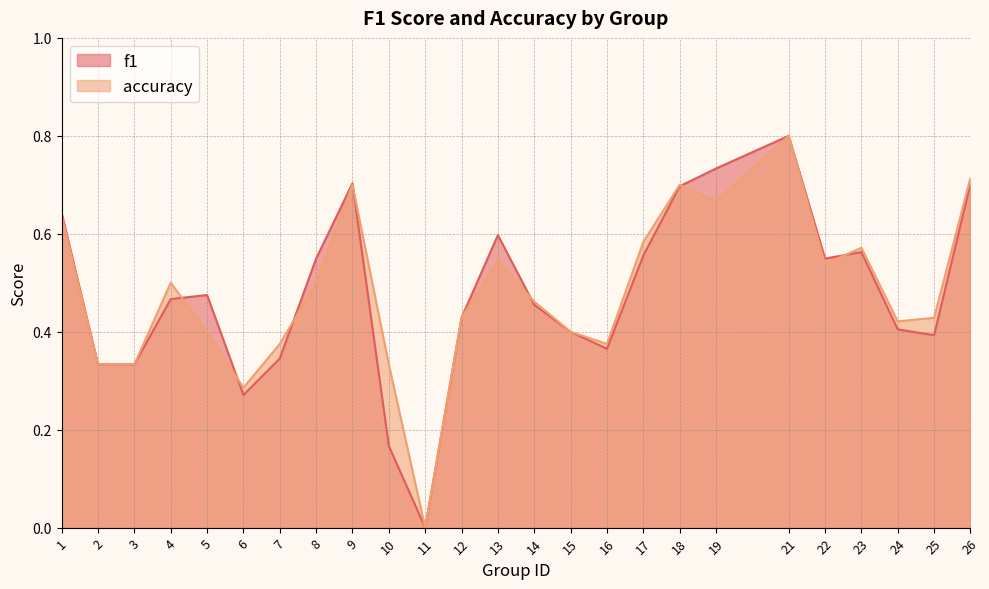

List the labels in order of accuracy value, largest first.

21, 26, 9, 18, 19, 1, 17, 23, 13, 22, 4, 8, 14, 12, 25, 24, 5, 15, 7, 16, 2, 3, 10, 6, 11